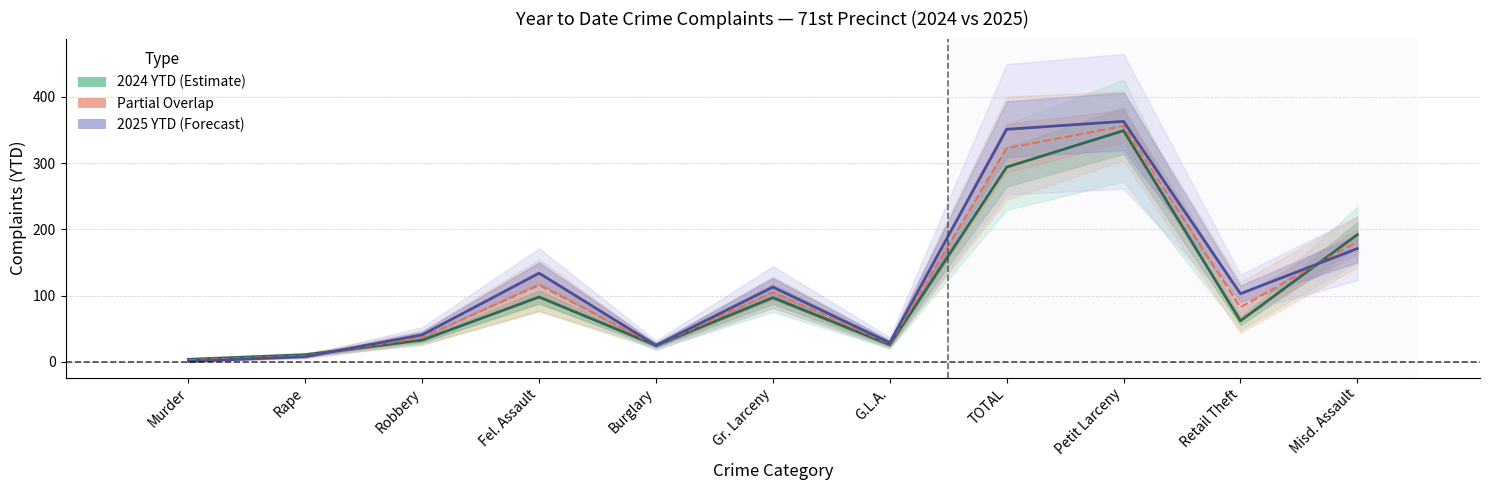

Which has a higher value, Petit Larceny or Retail Theft?

Petit Larceny